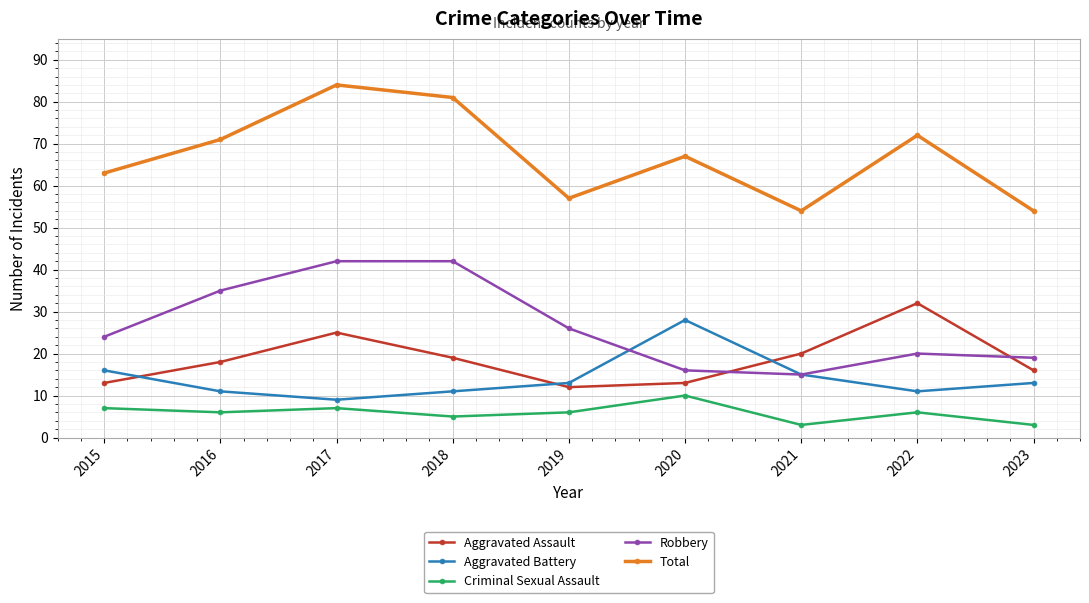

Where is the first local minimum for Robbery?

2021